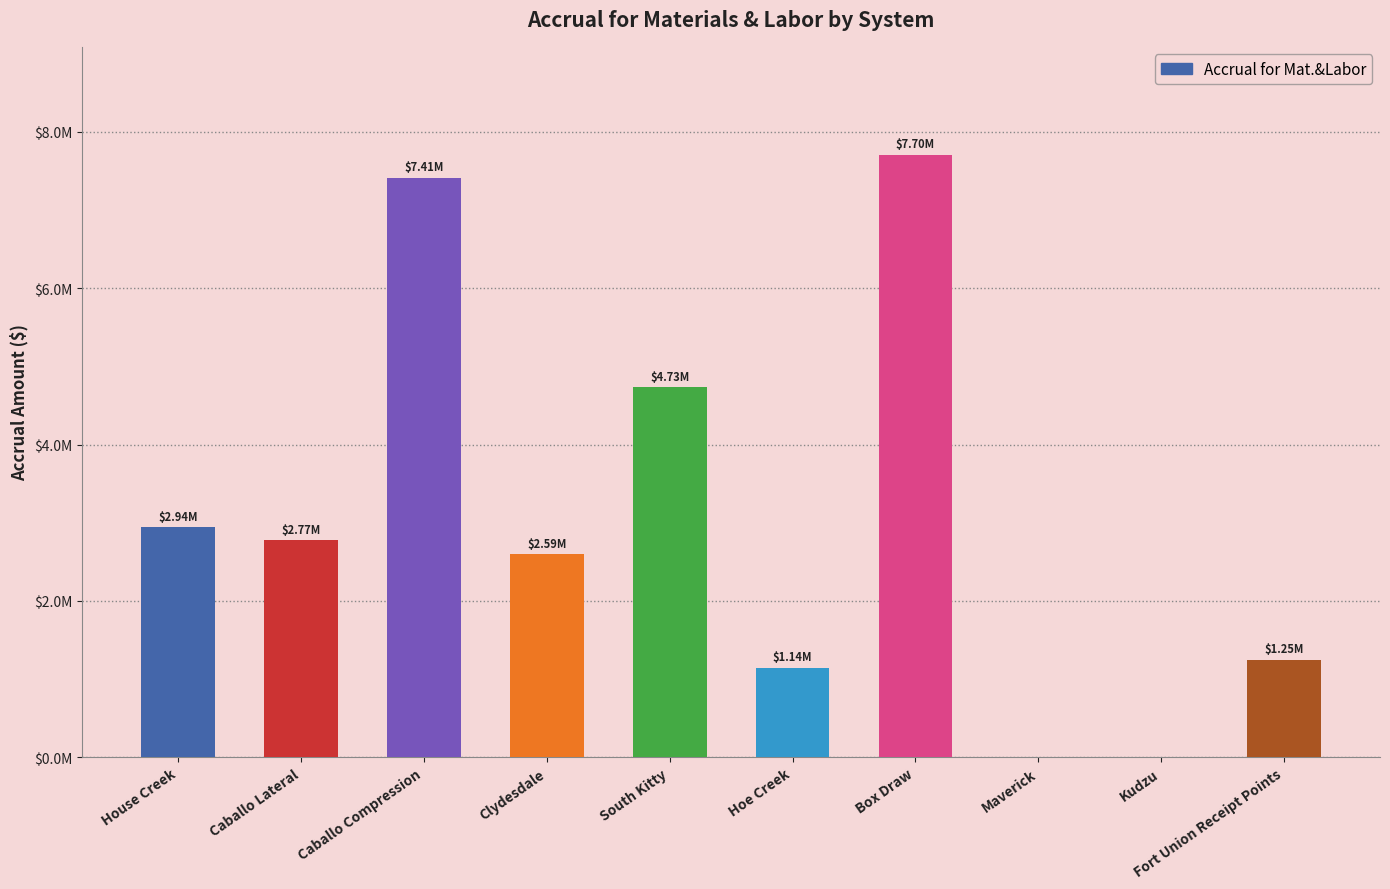

What is the sum of the values at Maverick and Caballo Lateral?

2772884.7